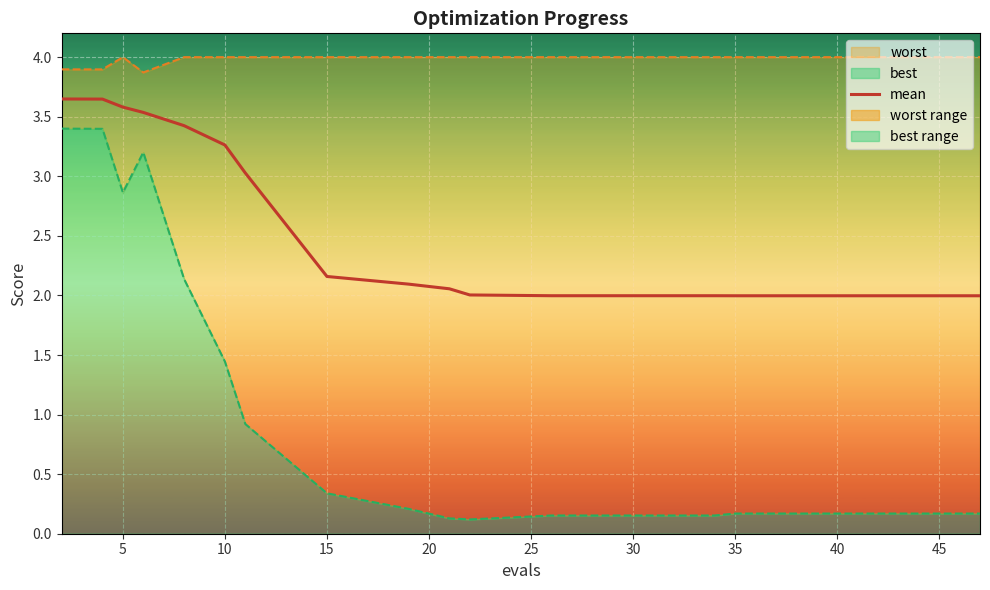

True or false: the data has more than 1 interior local peaks.

False